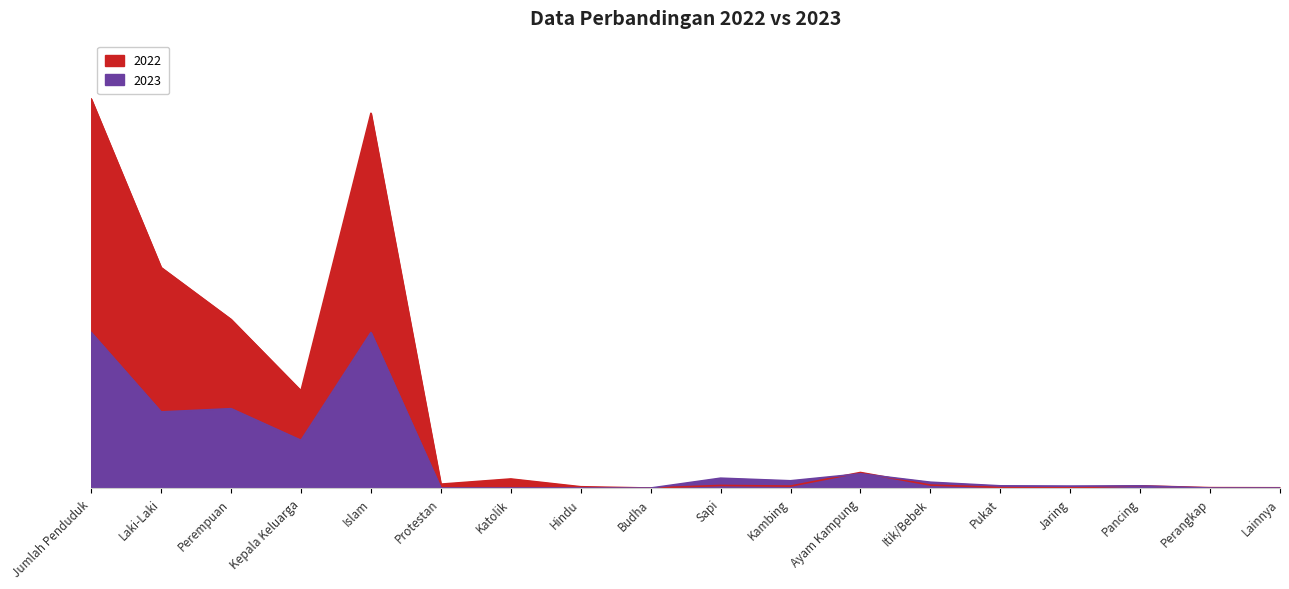

What are all the series names shown in the legend?

2023, 2022